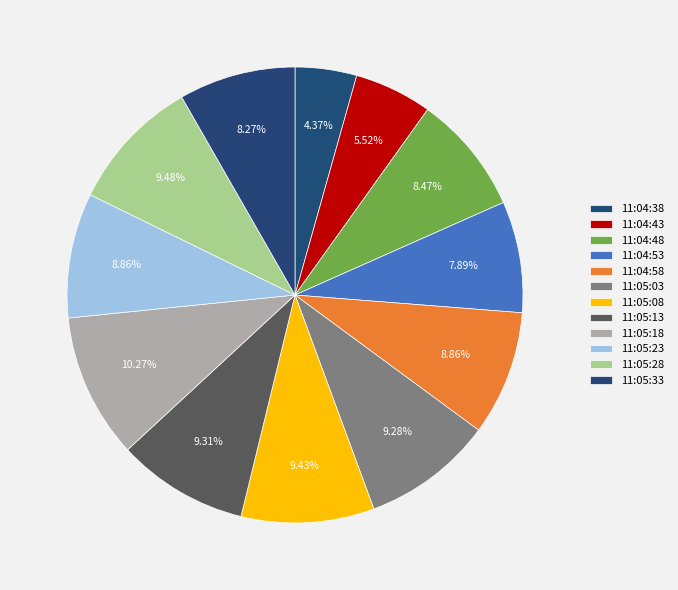

How many segments does this pie chart have?

12